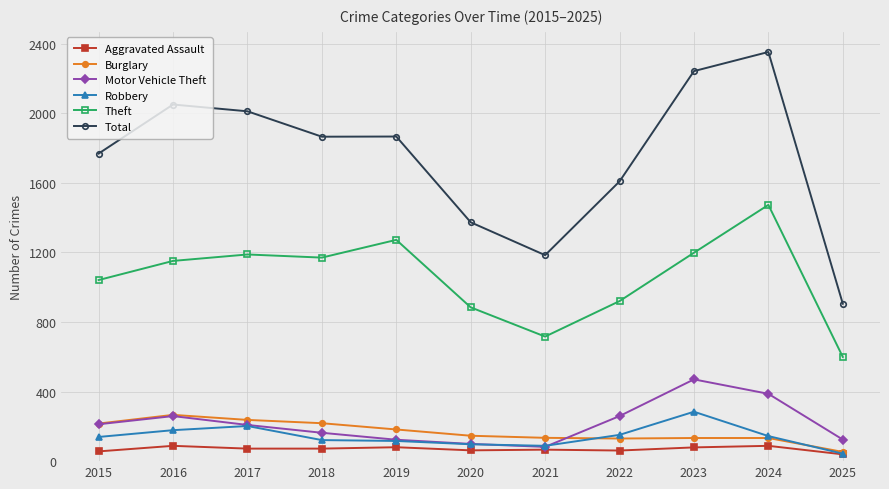

Is it true that Motor Vehicle Theft equals 208 at 2017?

True